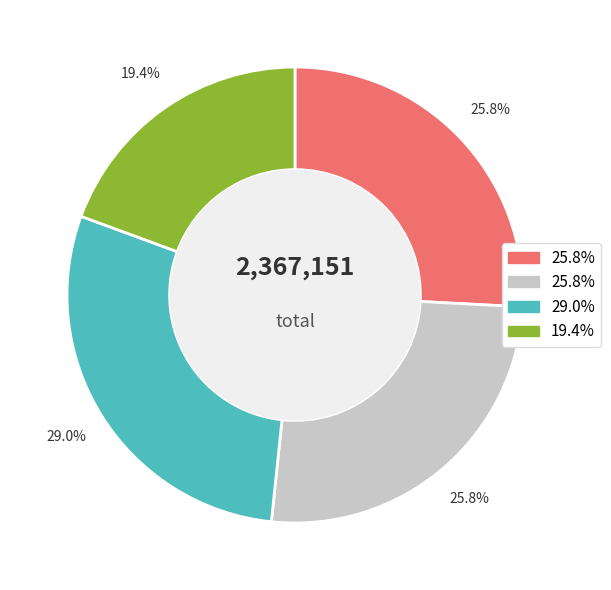

To the nearest percent, what is the average slice percentage?

25%